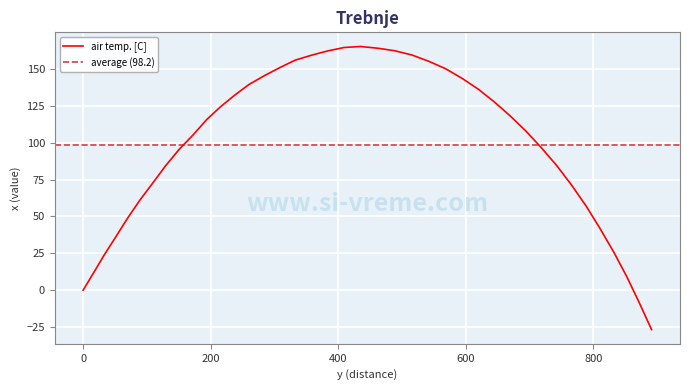

What is the label of the 2nd point from the right?

871.6